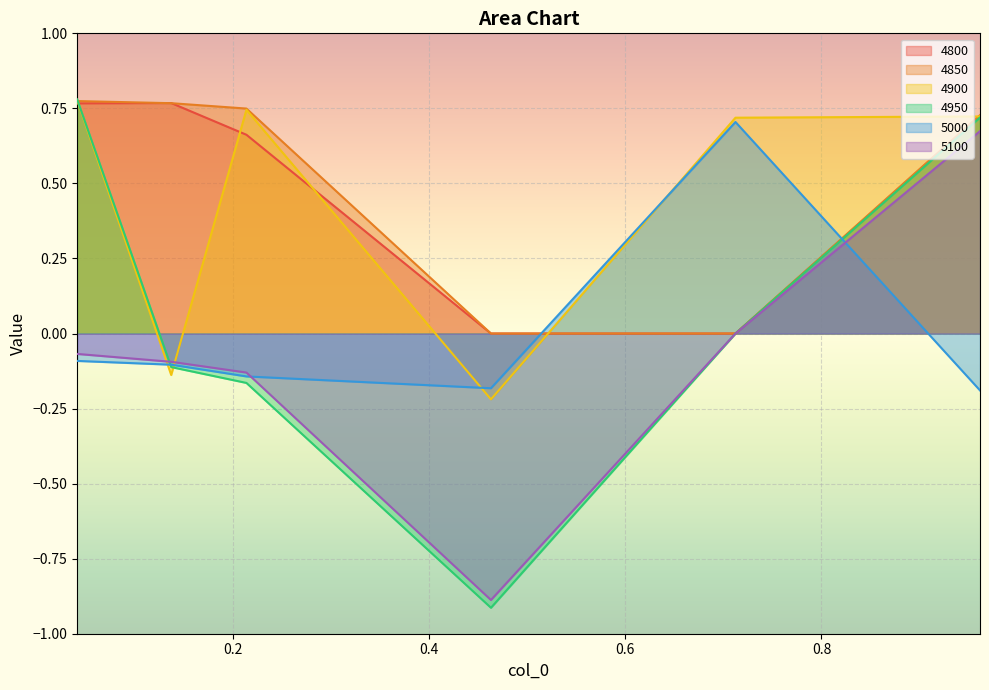

Reading left to right, list all the values displayed in this chart.

4800: 0.8	0.8	0.7	0.0	0.0	0.7
4850: 0.8	0.8	0.7	0.0	0.0	0.7
4900: 0.8	-0.1	0.7	-0.2	0.7	0.7
4950: 0.8	-0.1	-0.2	-0.9	0.0	0.7
5000: -0.1	-0.1	-0.1	-0.2	0.7	-0.2
5100: -0.1	-0.1	-0.1	-0.9	0.0	0.7